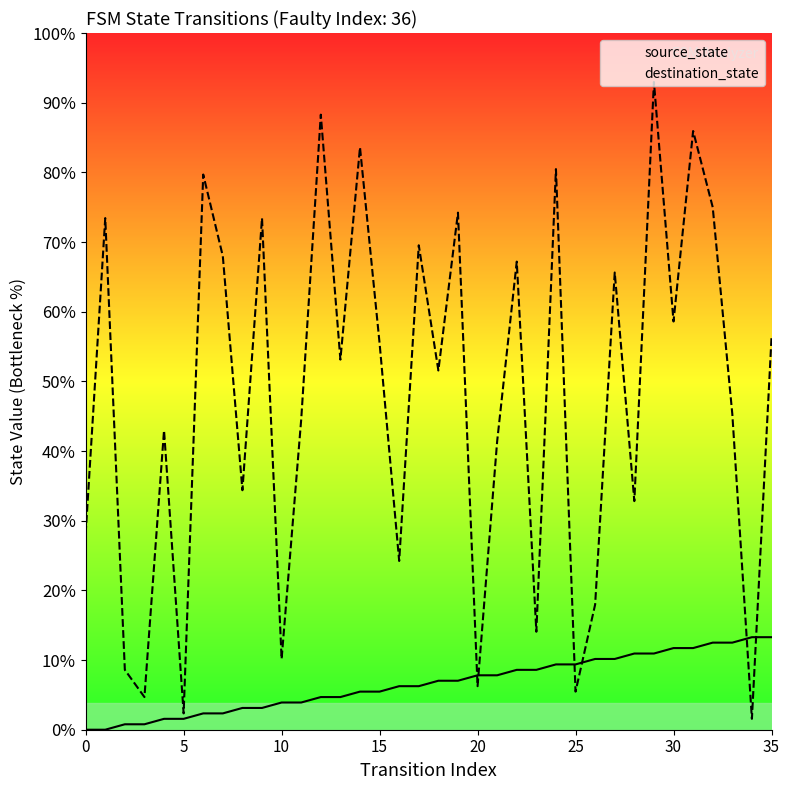

At which category is the sum across all series the highest?

29